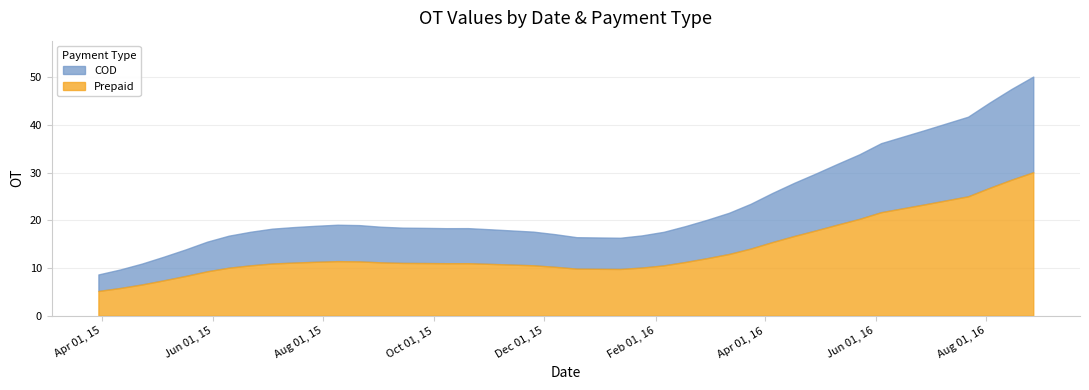

What is the minimum value shown in the chart?

8.7